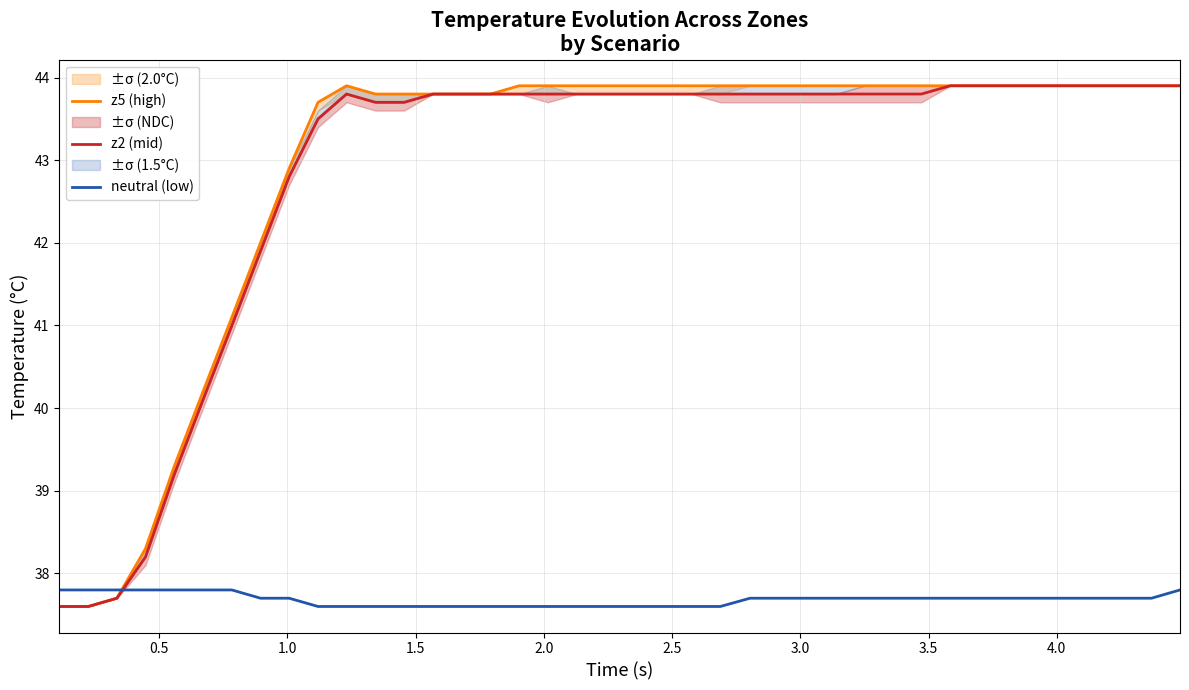

Which series ends up on top after the final intersection of z2 (mid) and neutral (low)?

z2 (mid)